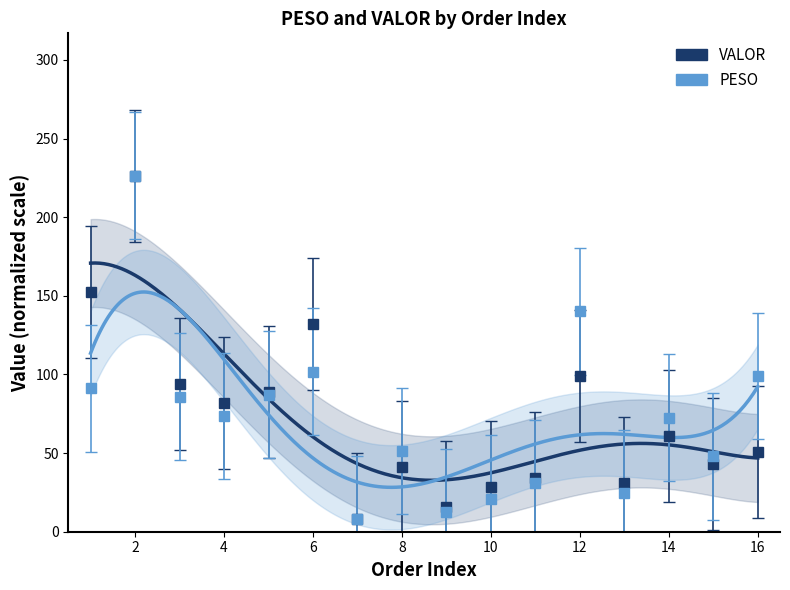

Read the PESO value at 1.

91.2